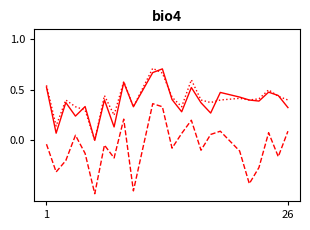

Is this an area chart (filled region under the line)?

No